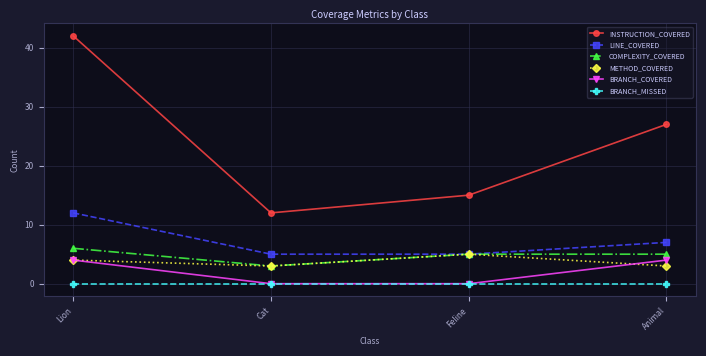

What is the value of the BRANCH_COVERED point at the 4th from the left?

4